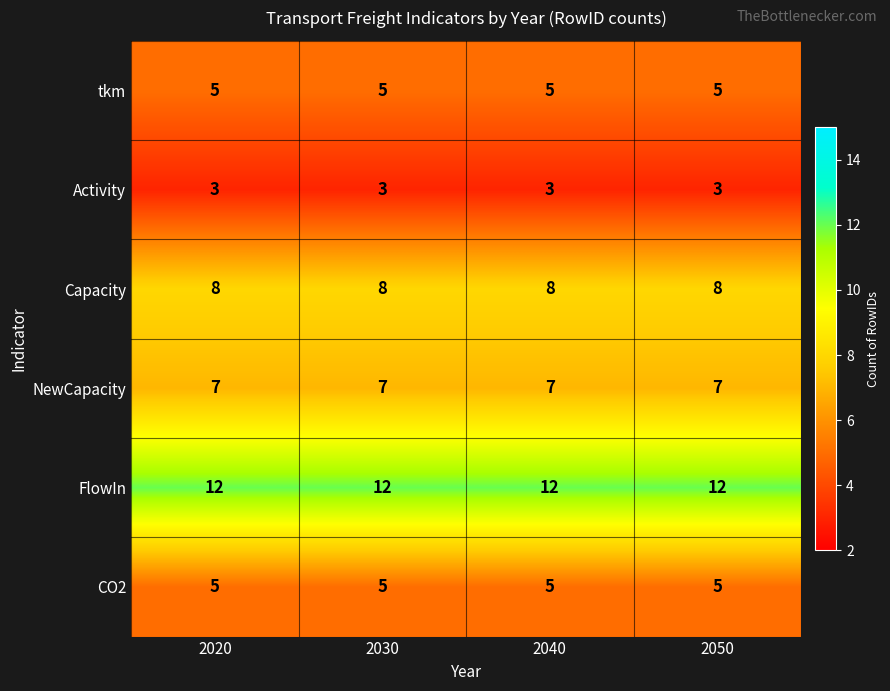

What is the highest value of the FlowIn series?

12